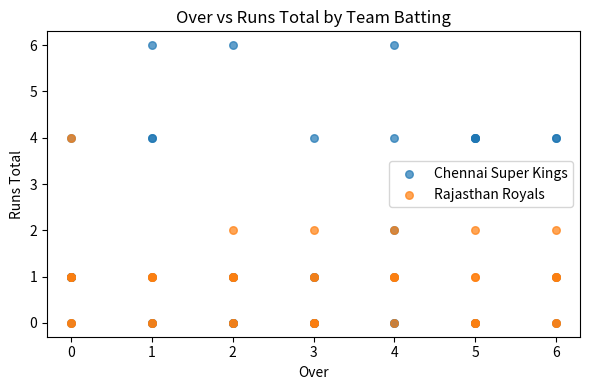

Which series has the widest spread of Y values?

Chennai Super Kings